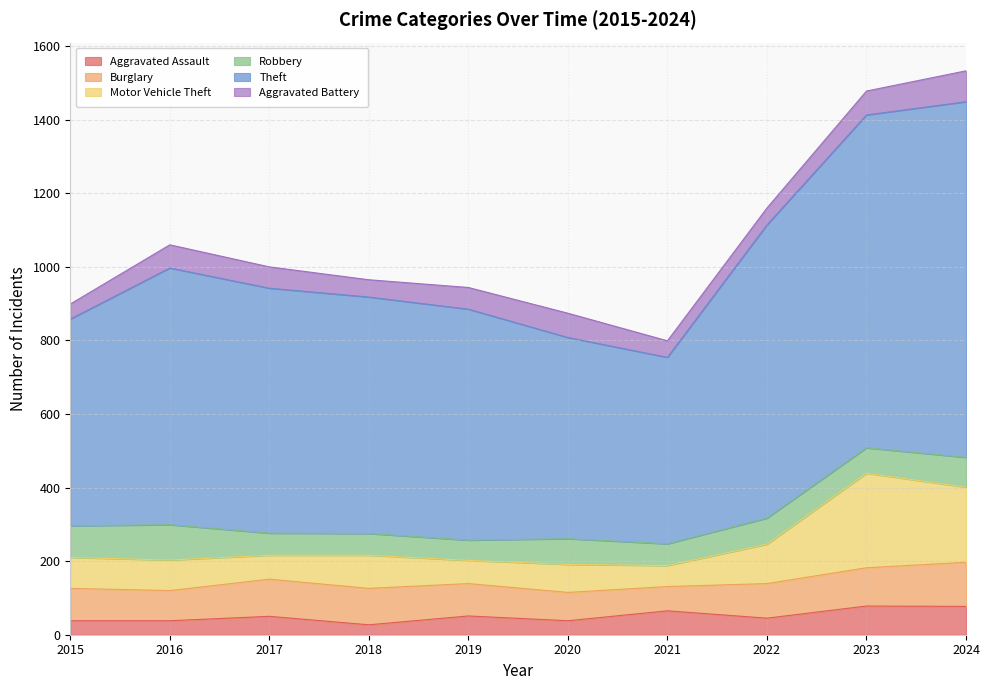

What is the total value across all series at 2020?

874